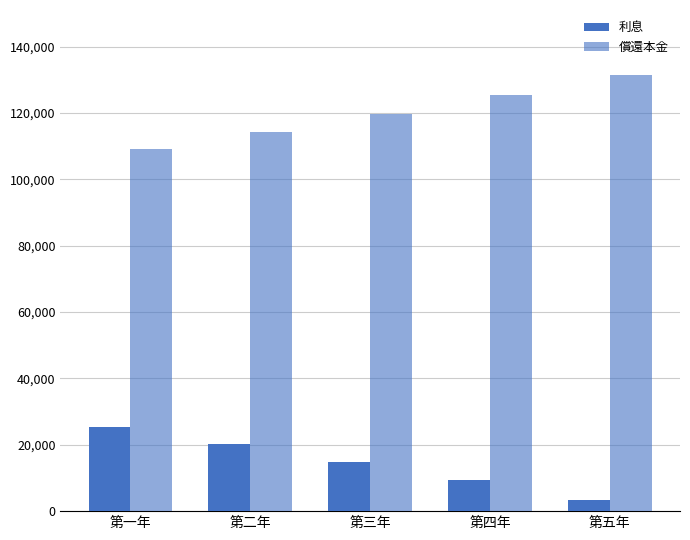

What is the difference between the maximum and minimum values in the 利息 series?

22165.5